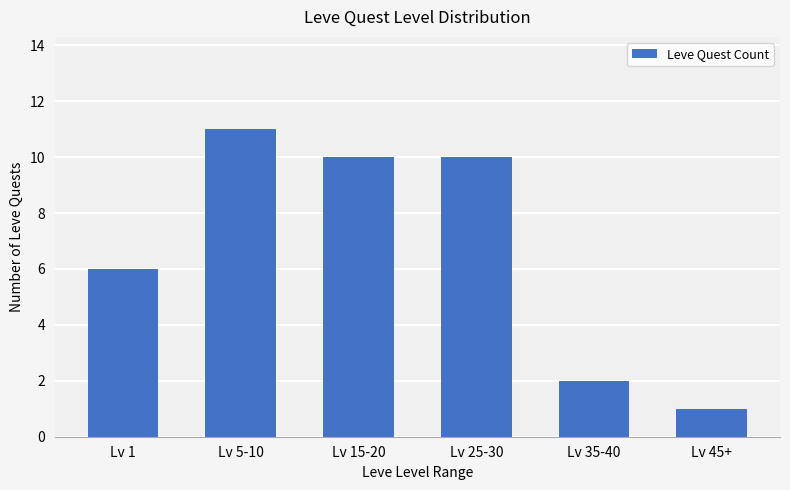

Reading left to right, transcribe all the data shown in this chart.

6	11	10	10	2	1